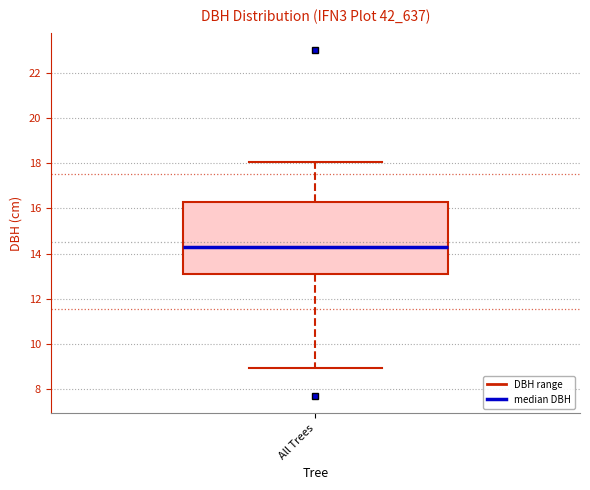

Transcribe this box plot: give where the median line is, the range the box spans, and where the two whiskers end, as read against the y-axis. The values are not printed on the chart, so give them approximately, as read against the axis.

median 14.2, box 13.2 to 16.2, whiskers 9.0 to 18.0